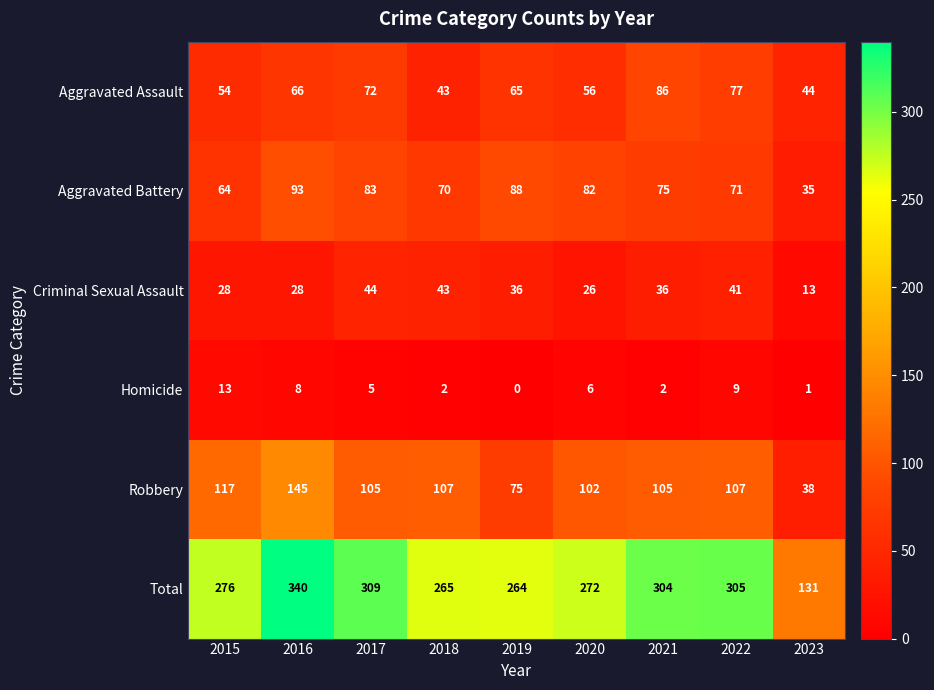

What is the greatest value displayed?

340